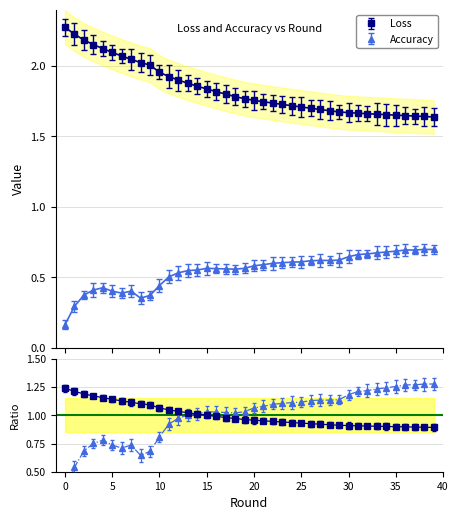

What is the difference between the maximum and minimum values in the Loss series?

0.6